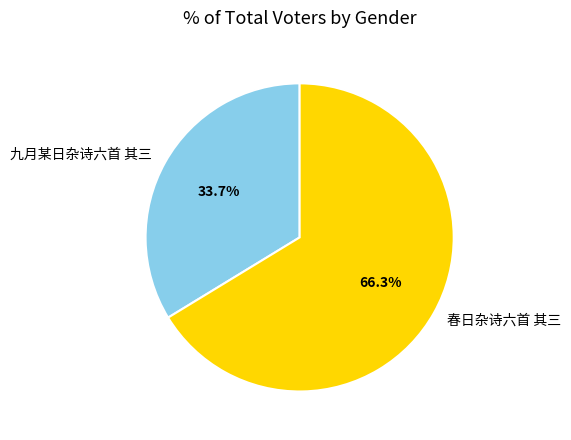

Approximately how many times larger is the value at 九月某日杂诗六首 其三 compared to 春日杂诗六首 其三?

0.5